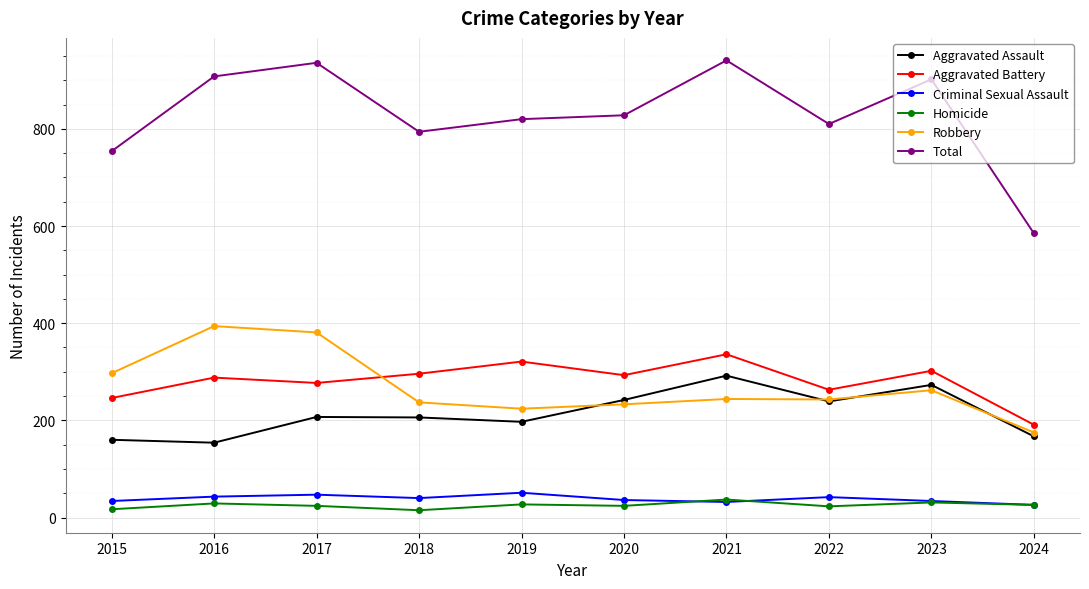

True or false: Total has a value of 754 at 2015.

True